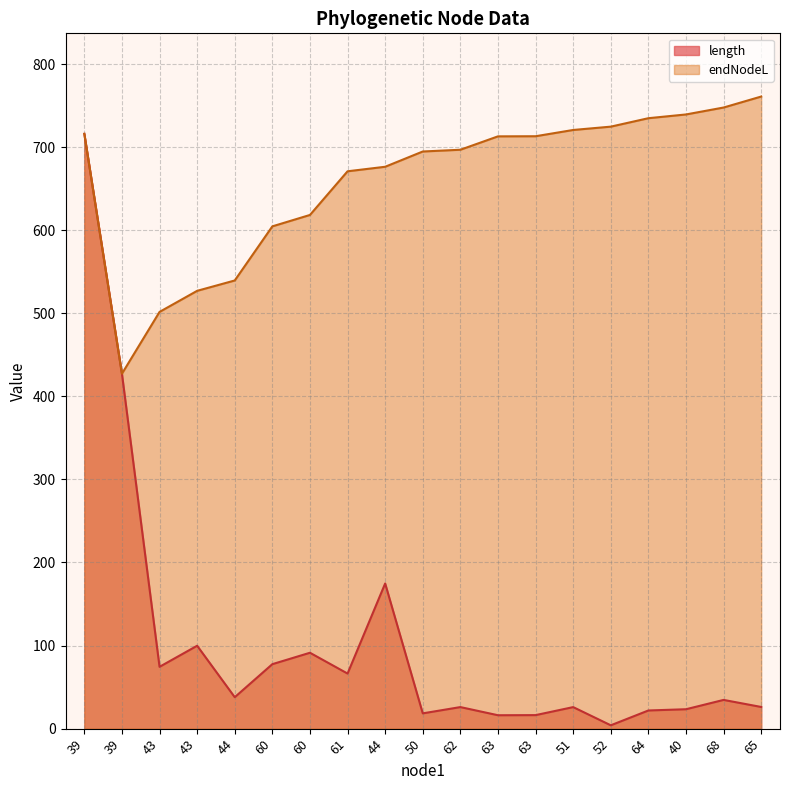

List the series in order of their overall mean, lowest first.

length, endNodeL